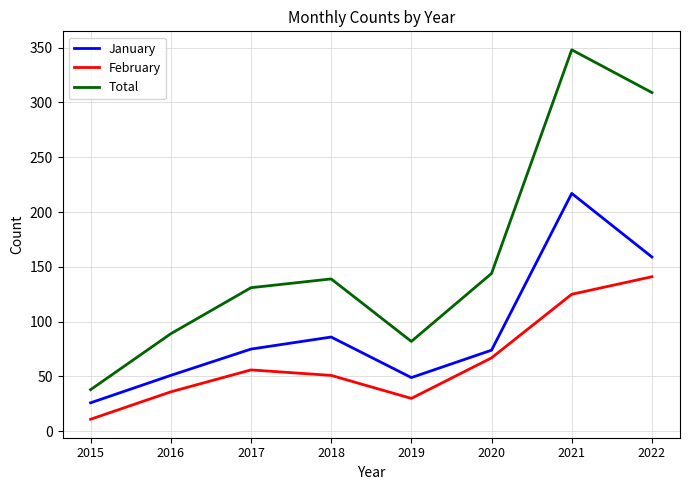

What is the lowest value of the Total series?

38